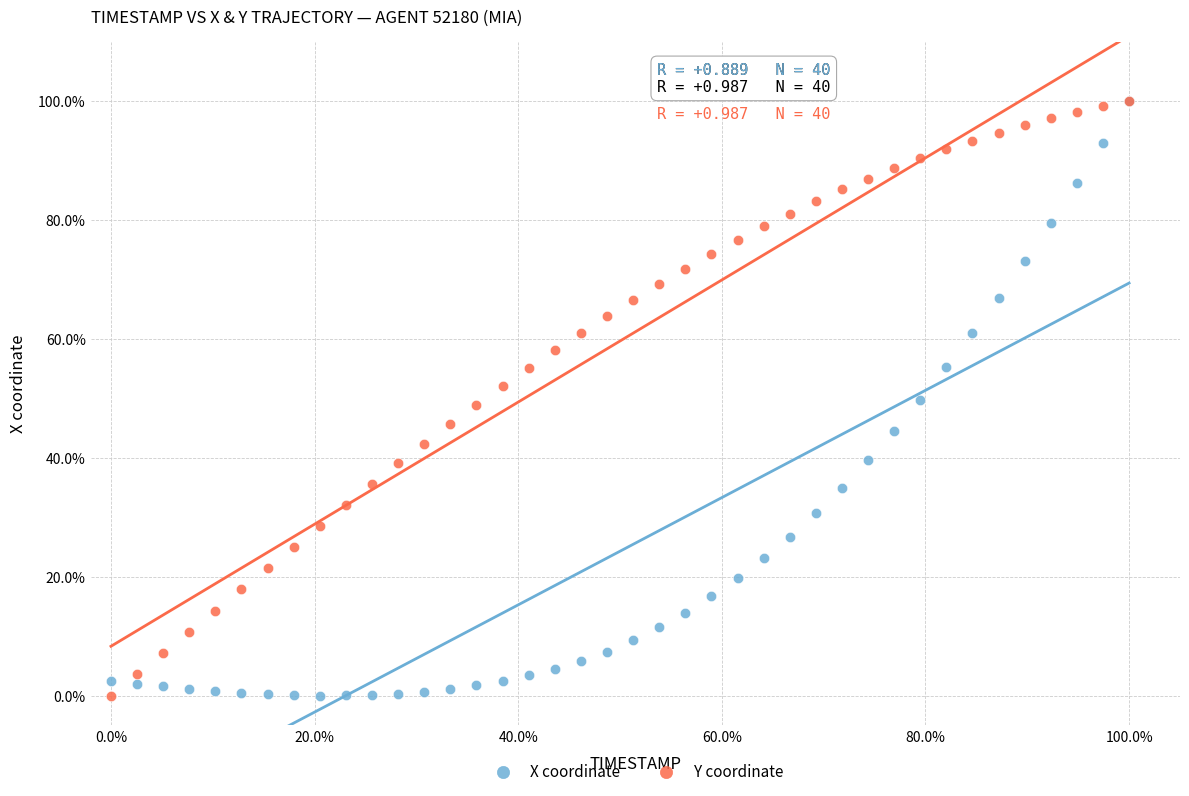

What are all the series names shown in the legend?

X coordinate, Y coordinate